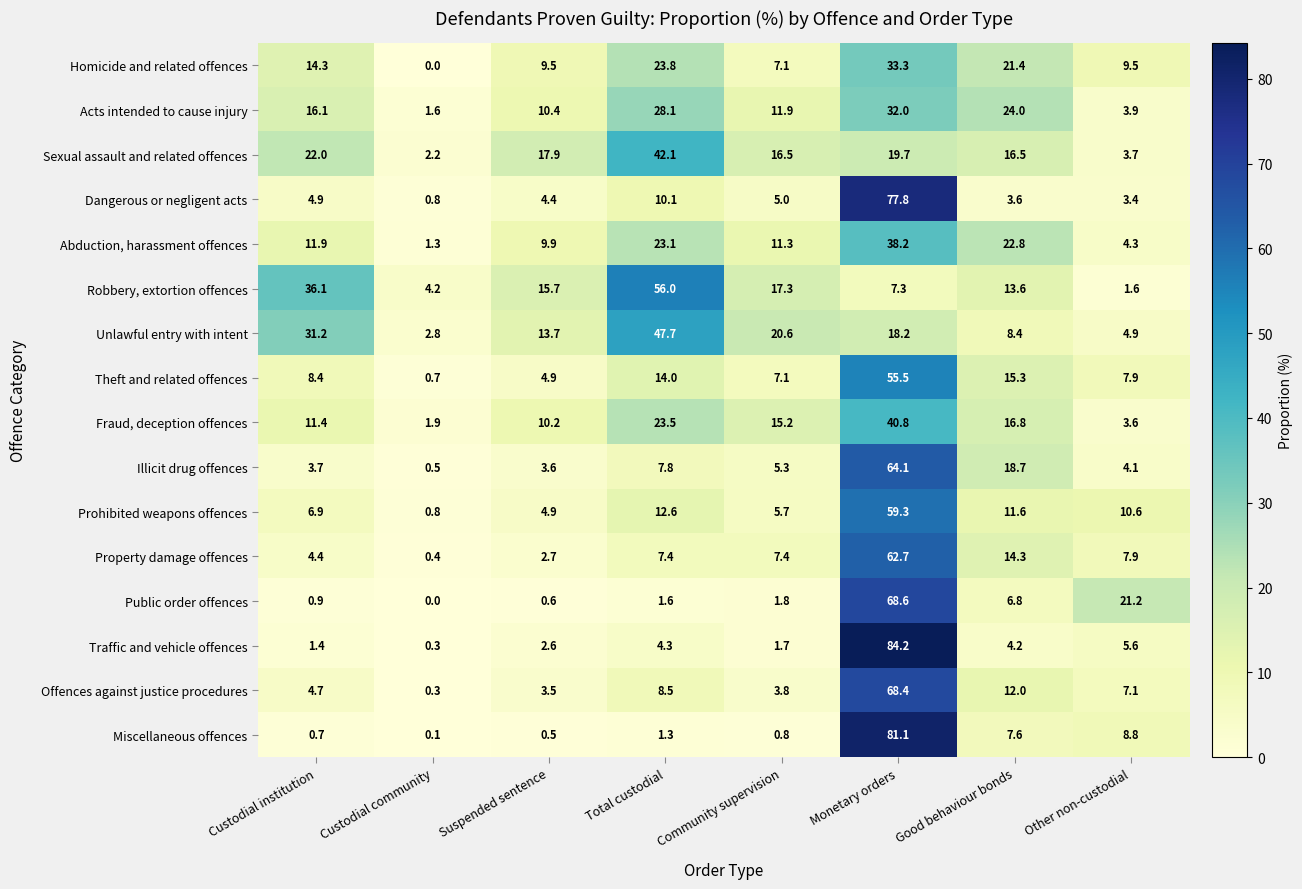

What is the spread (max minus min) of values at Total custodial?

54.7